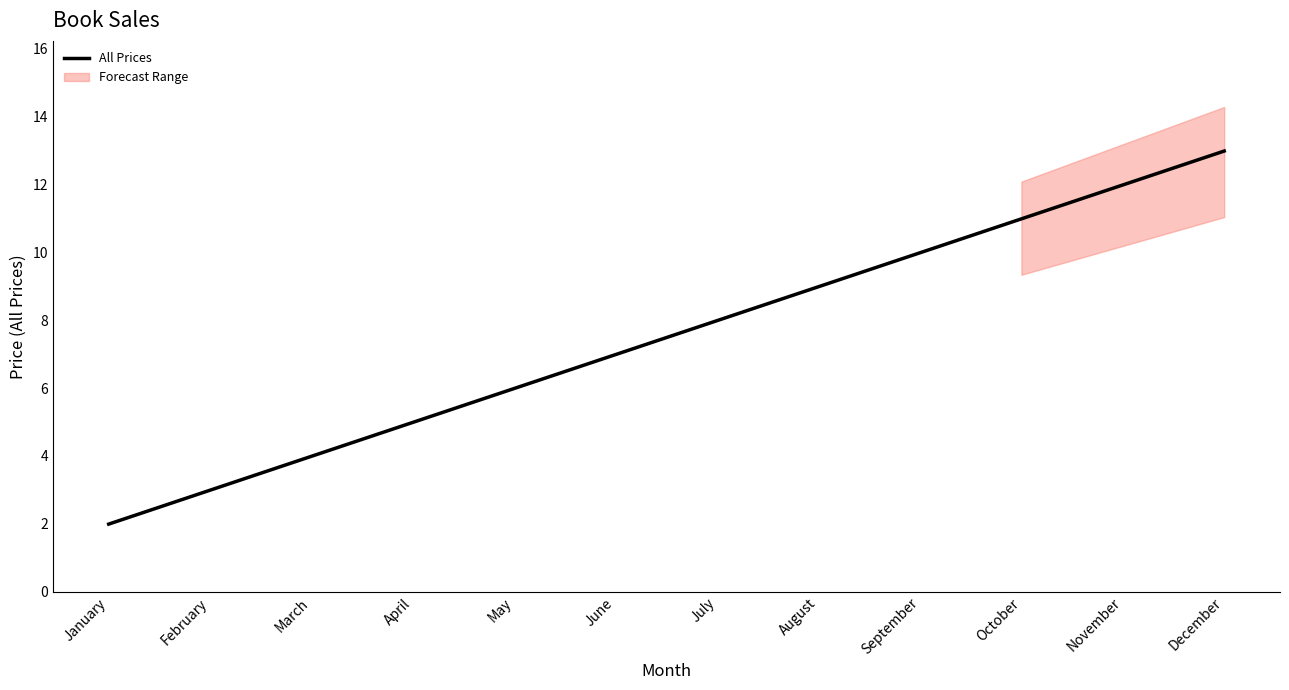

How many values are below 7?

6